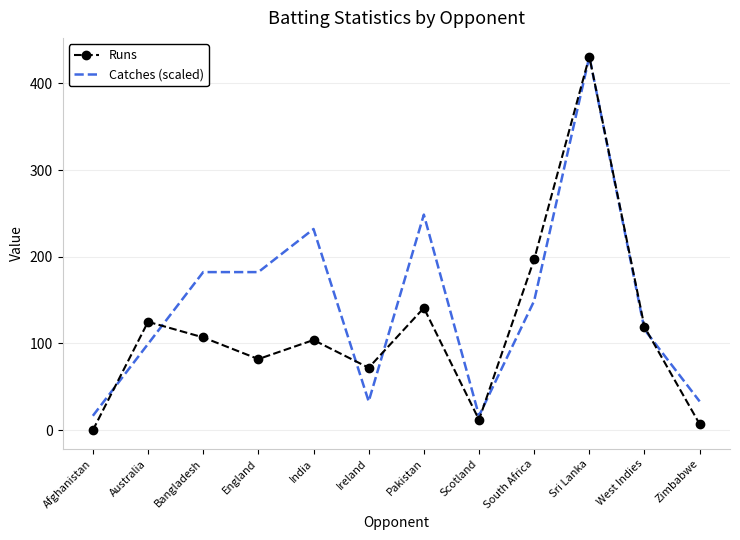

How many interior local peaks does the Runs series have?

4